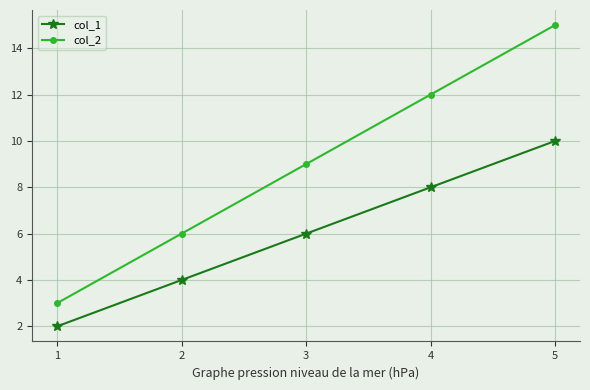

What are all the series names shown in the legend?

col_1, col_2